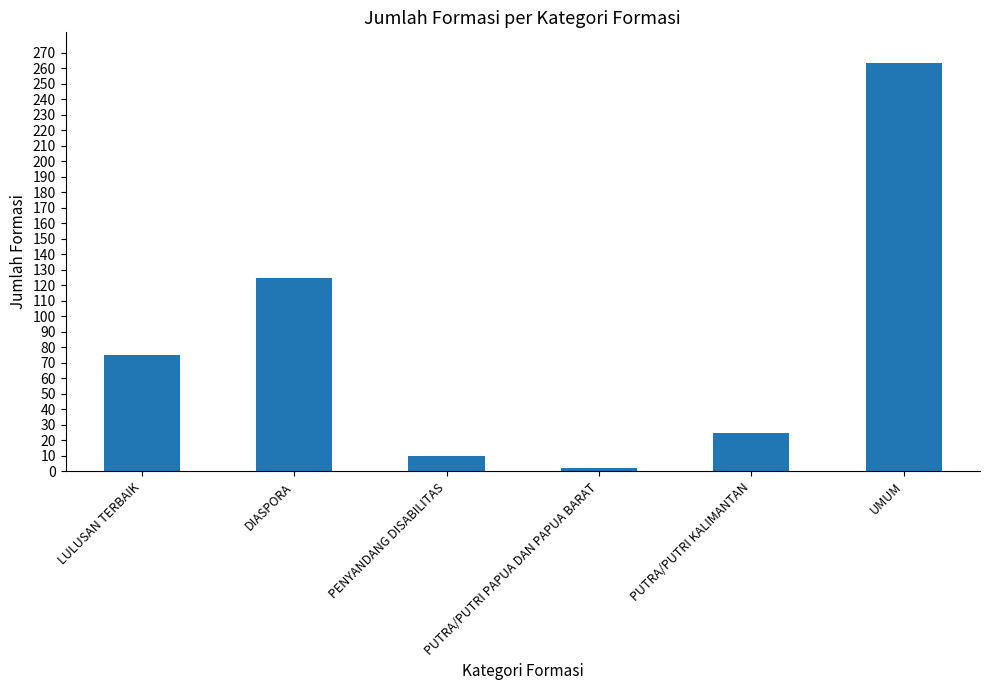

How many data points are less than 75?

3